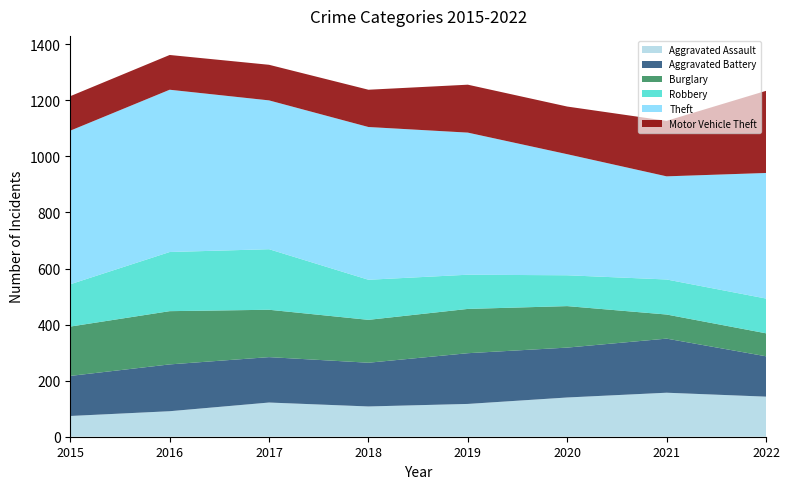

Reading left to right, what are all the values shown in this chart?

Aggravated Assault: 2015=74	2016=91	2017=122	2018=108	2019=117	2020=140	2021=157	2022=143
Aggravated Battery: 2015=143	2016=167	2017=162	2018=156	2019=181	2020=178	2021=193	2022=144
Burglary: 2015=176	2016=190	2017=169	2018=153	2019=158	2020=148	2021=86	2022=82
Robbery: 2015=151	2016=211	2017=216	2018=143	2019=122	2020=110	2021=125	2022=124
Theft: 2015=548	2016=579	2017=531	2018=545	2019=507	2020=432	2021=368	2022=448
Motor Vehicle Theft: 2015=123	2016=124	2017=127	2018=133	2019=171	2020=170	2021=198	2022=293